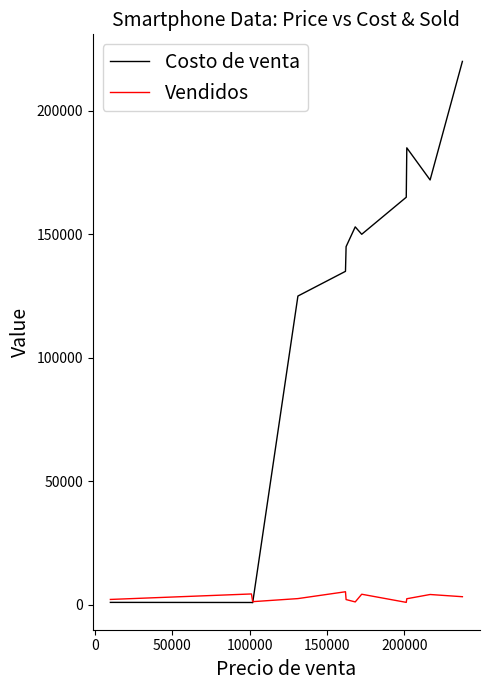

Which series has the largest range (max minus min)?

Costo de venta